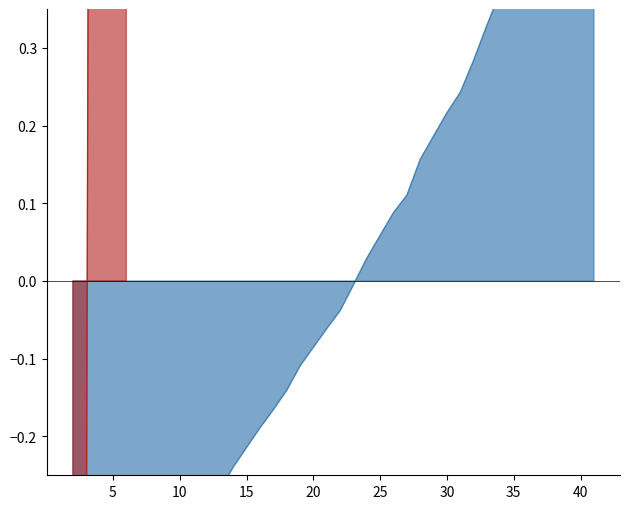

Does the chart display data point markers on the line(s)?

No